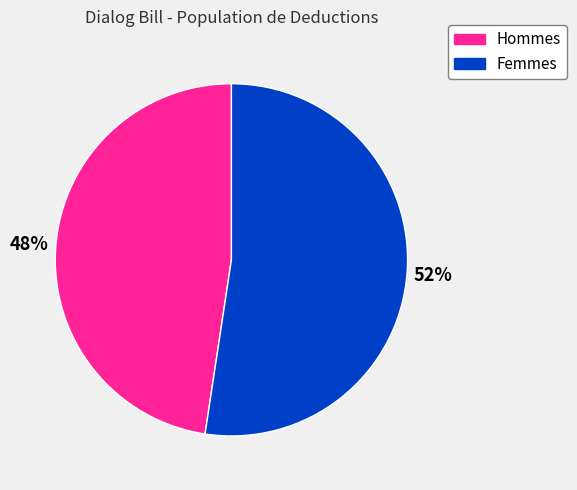

To the nearest percent, what is the average slice percentage?

50%